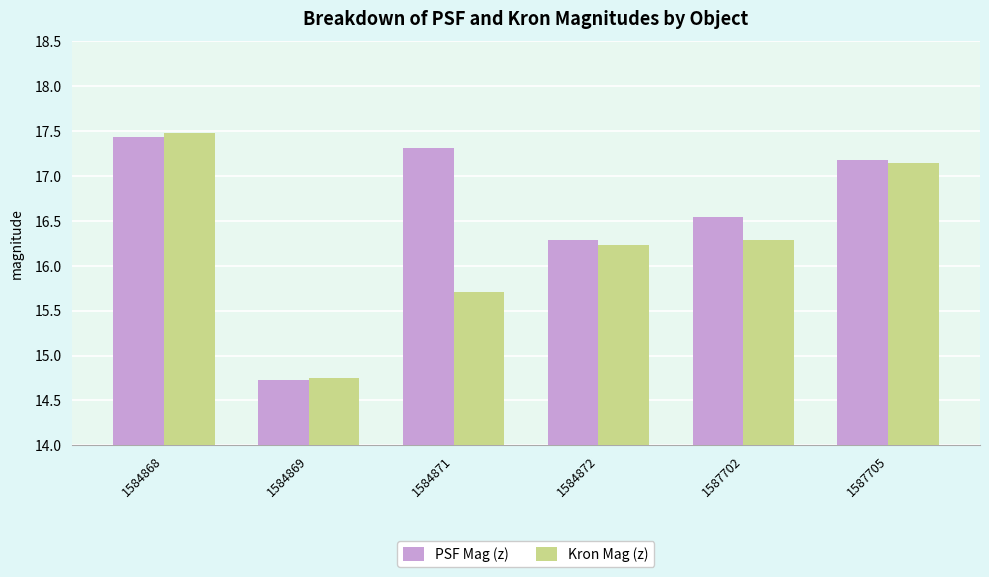

List the series in order of their overall mean, lowest first.

Kron Mag (z), PSF Mag (z)